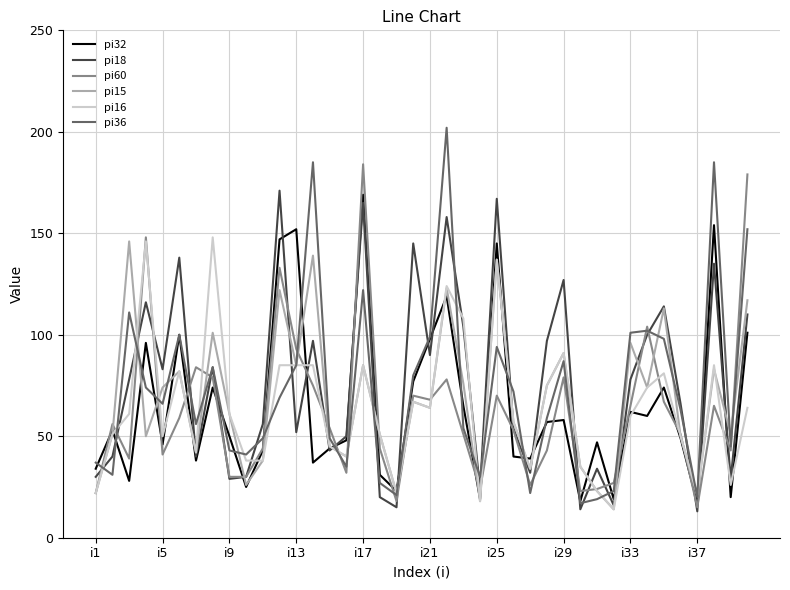

Does the chart have visible grid lines?

Yes